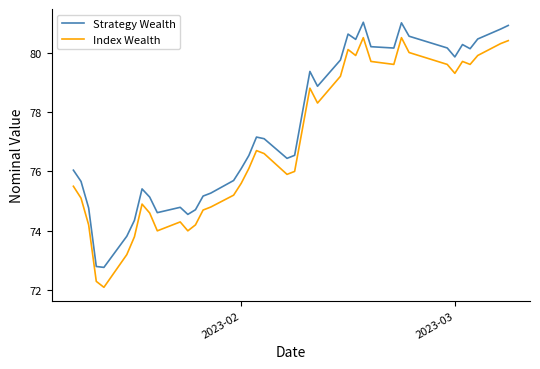

List the series in order of their overall mean, lowest first.

Index Wealth, Strategy Wealth